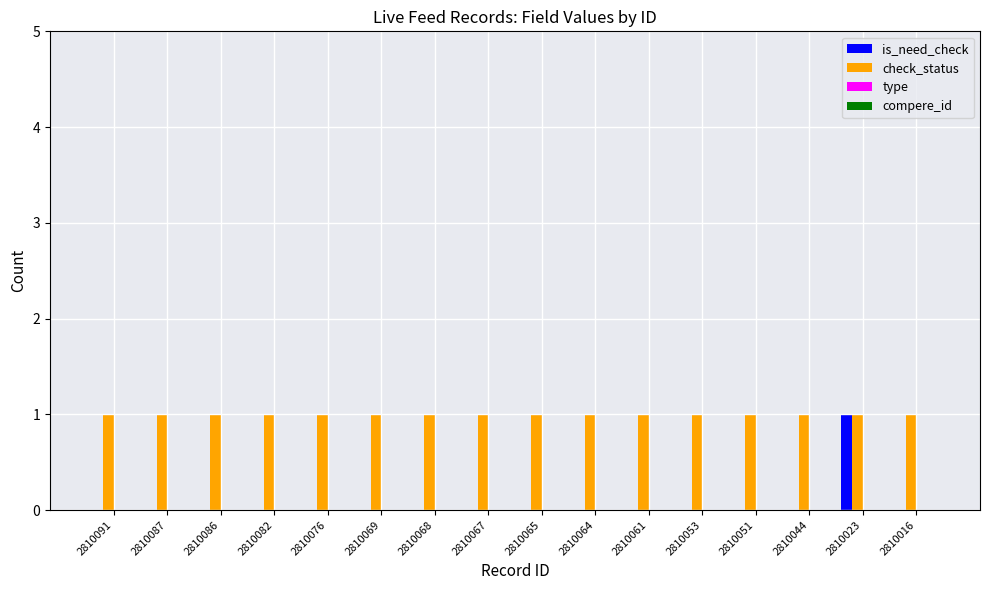

At which category is the sum across all series the highest?

2810023